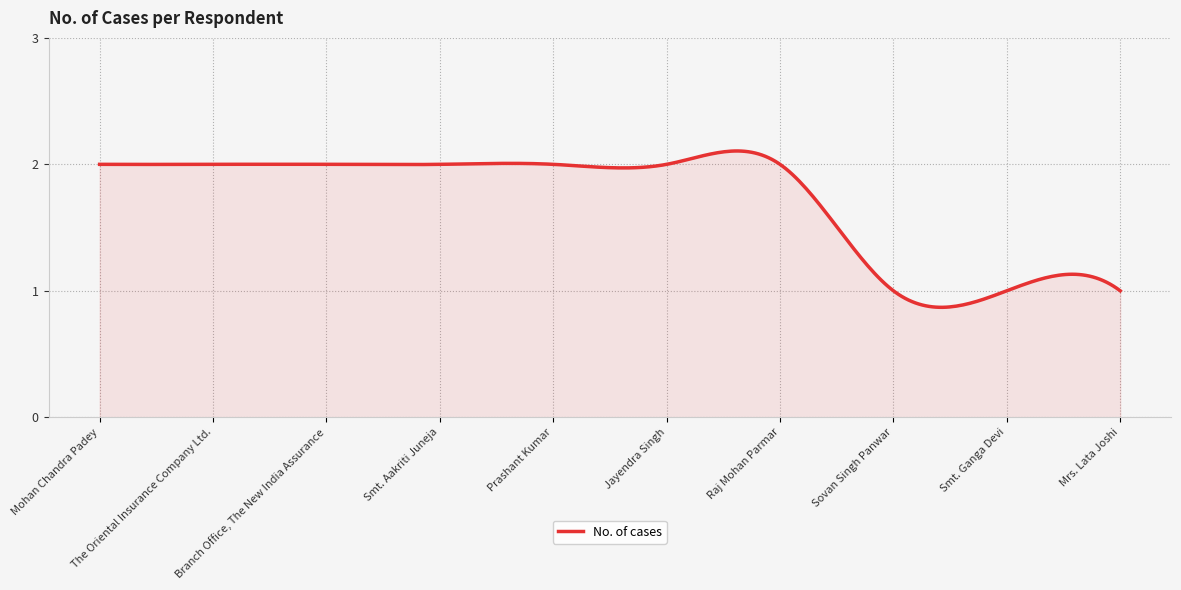

True or false: the data has more than 1 interior local peaks.

True